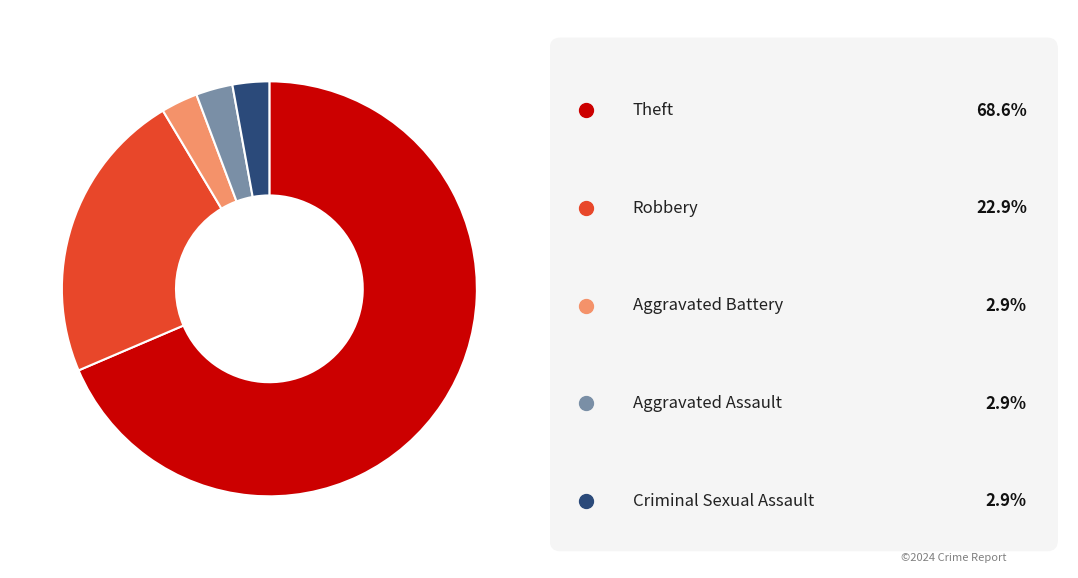

Does any single category account for the majority?

Yes